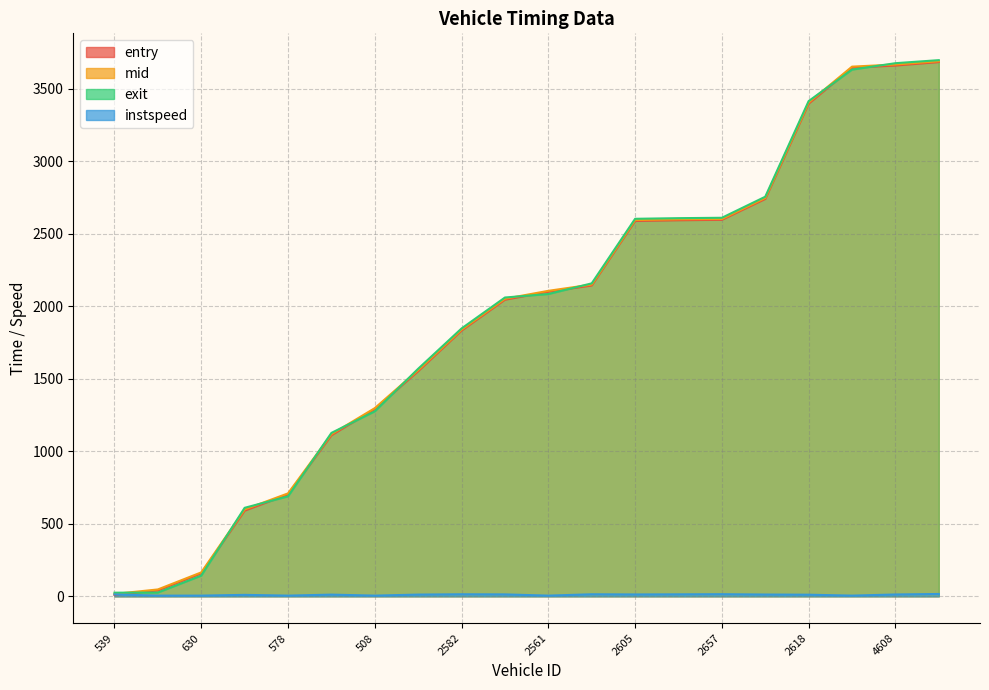

True or false: exit and mid intersect in this chart.

True